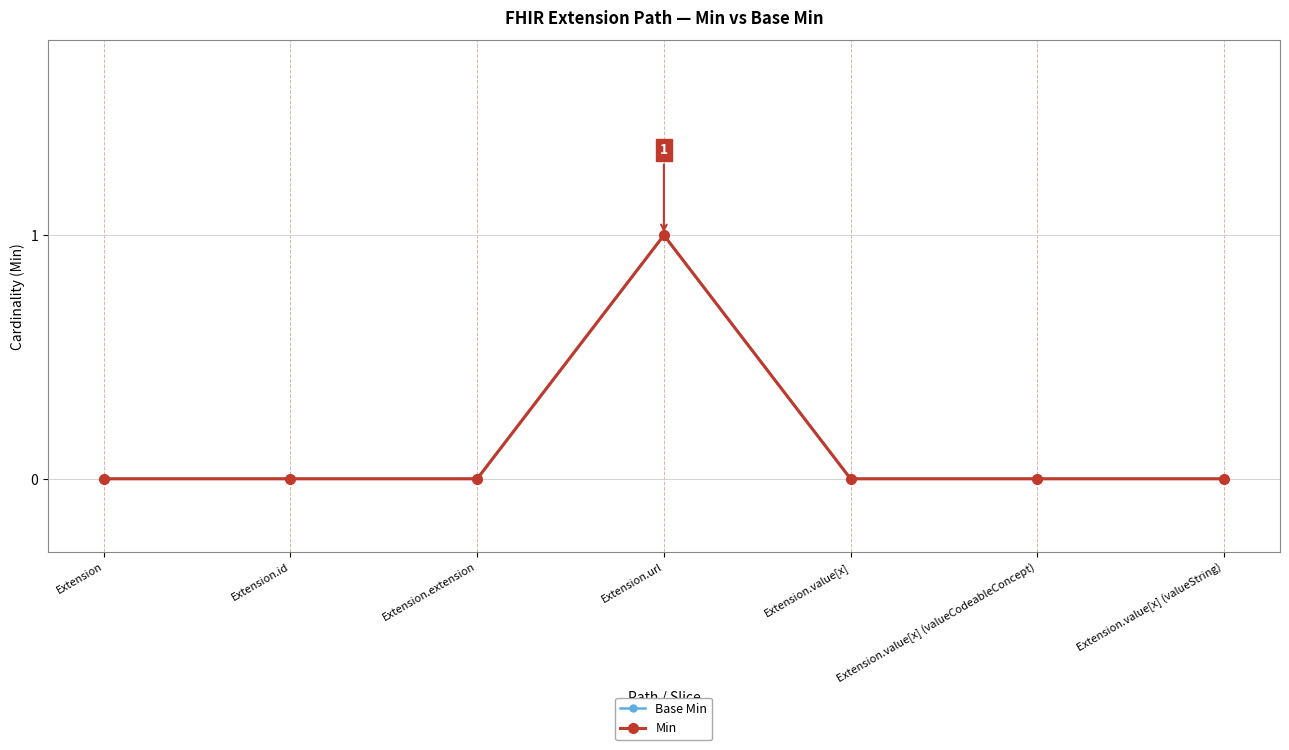

What are all the series names shown in the legend?

Base Min, Min